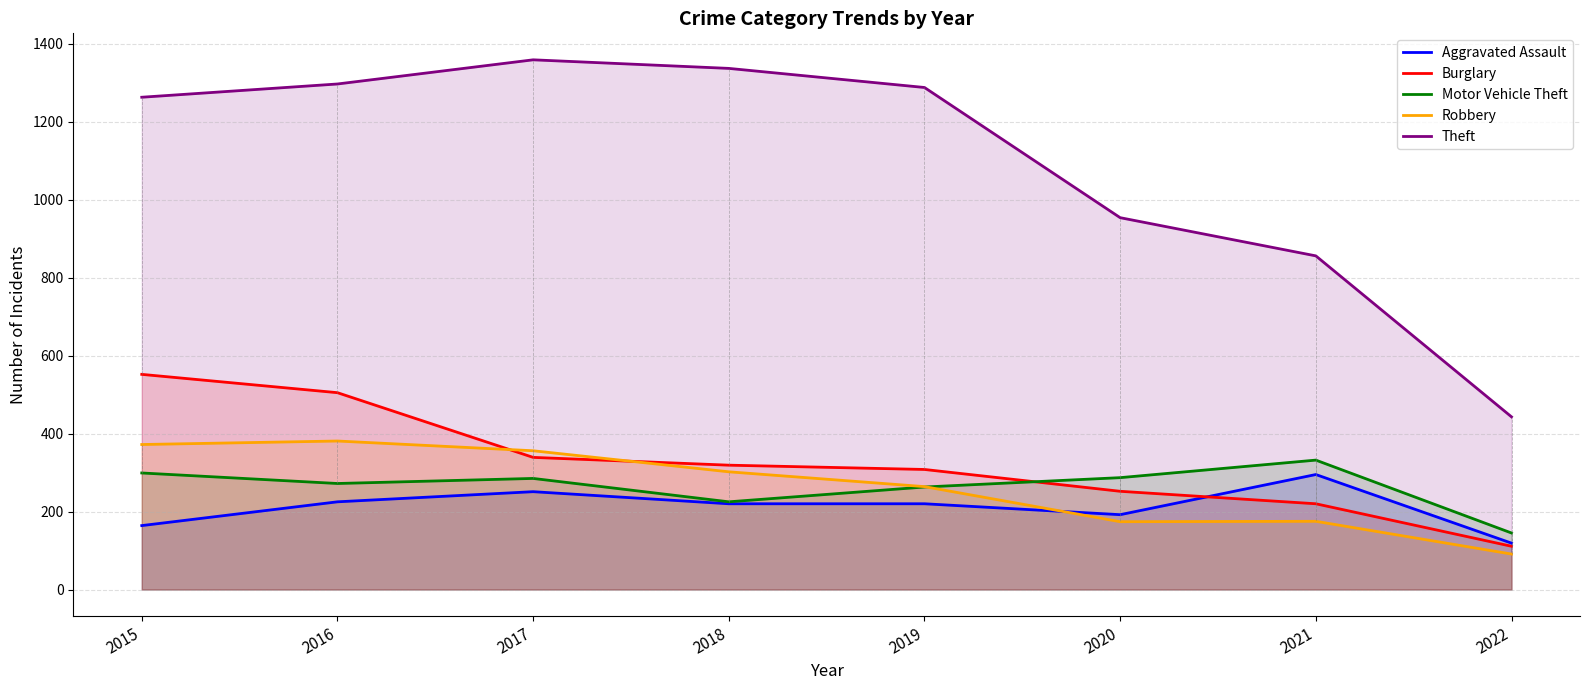

True or false: Aggravated Assault has more than 0 points higher than both neighbors.

True